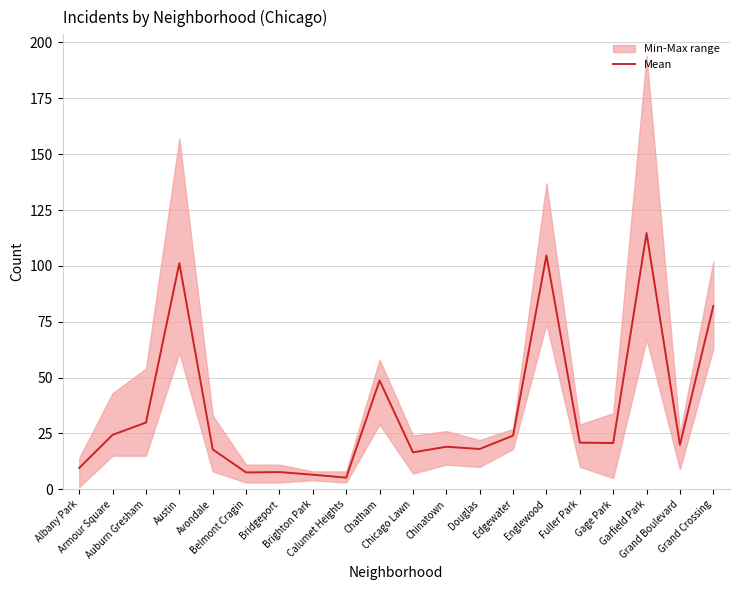

What is the sum of the values at Austin and Edgewater?

125.2